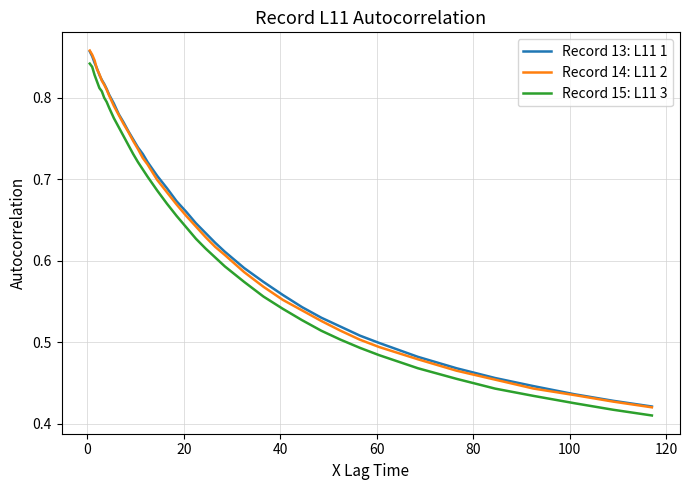

True or false: Record 13: L11 1 and Record 15: L11 3 cross at least once.

False